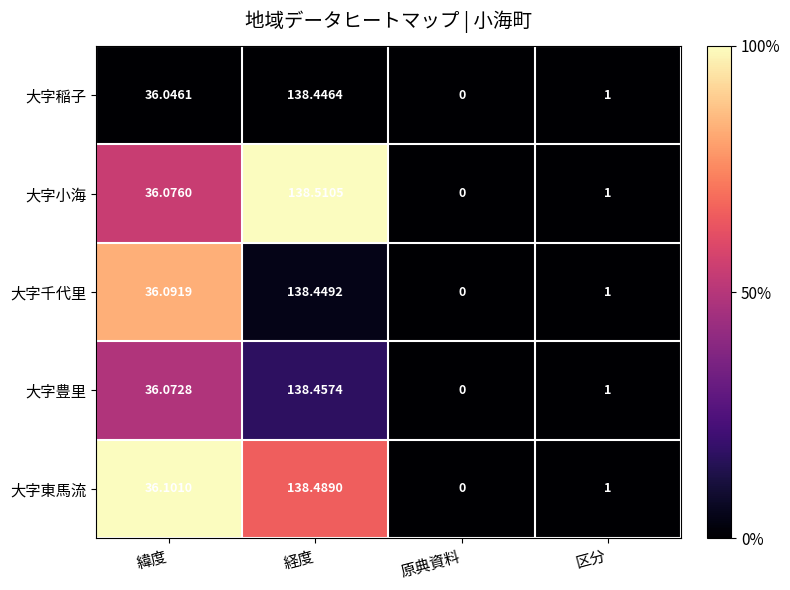

How many data points in 大字豊里 are above 36?

2